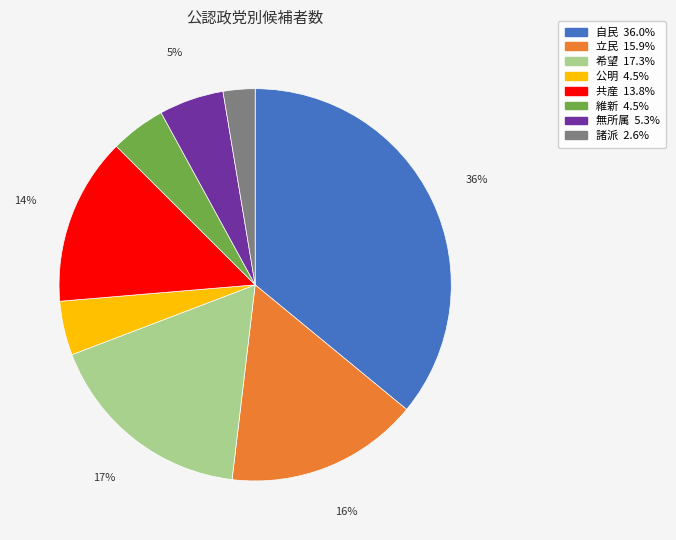

Approximately how many times larger is the value at 共産 compared to 自民?

0.4